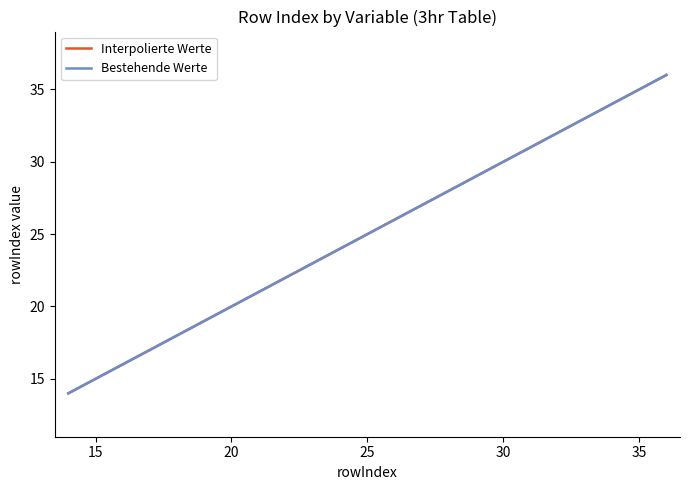

Reading left to right, what are all the values shown in this chart?

Interpolierte Werte: 14	15	16	17	18	19	20	21	22	23	24	25	26	27	28	29	30	31	32	33	34	35	36
Bestehende Werte: 14	15	16	17	18	19	20	21	22	23	24	25	26	27	28	29	30	31	32	33	34	35	36